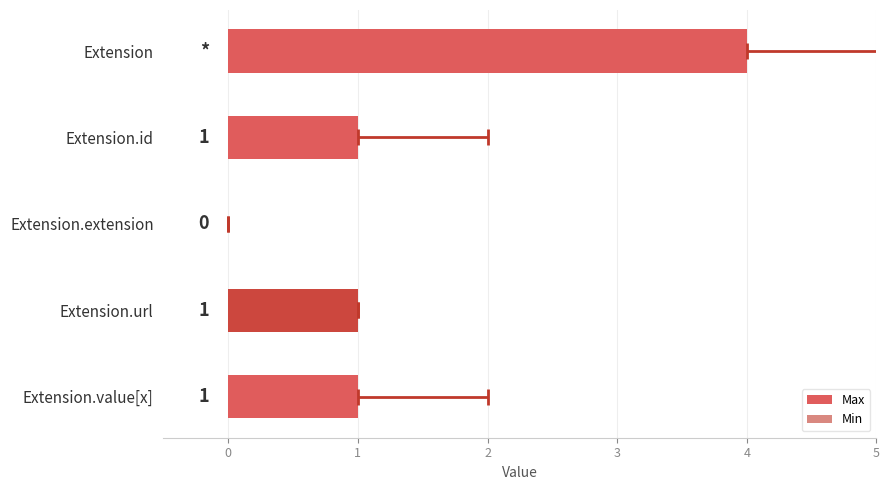

At how many categories does at least one series exceed 3?

1